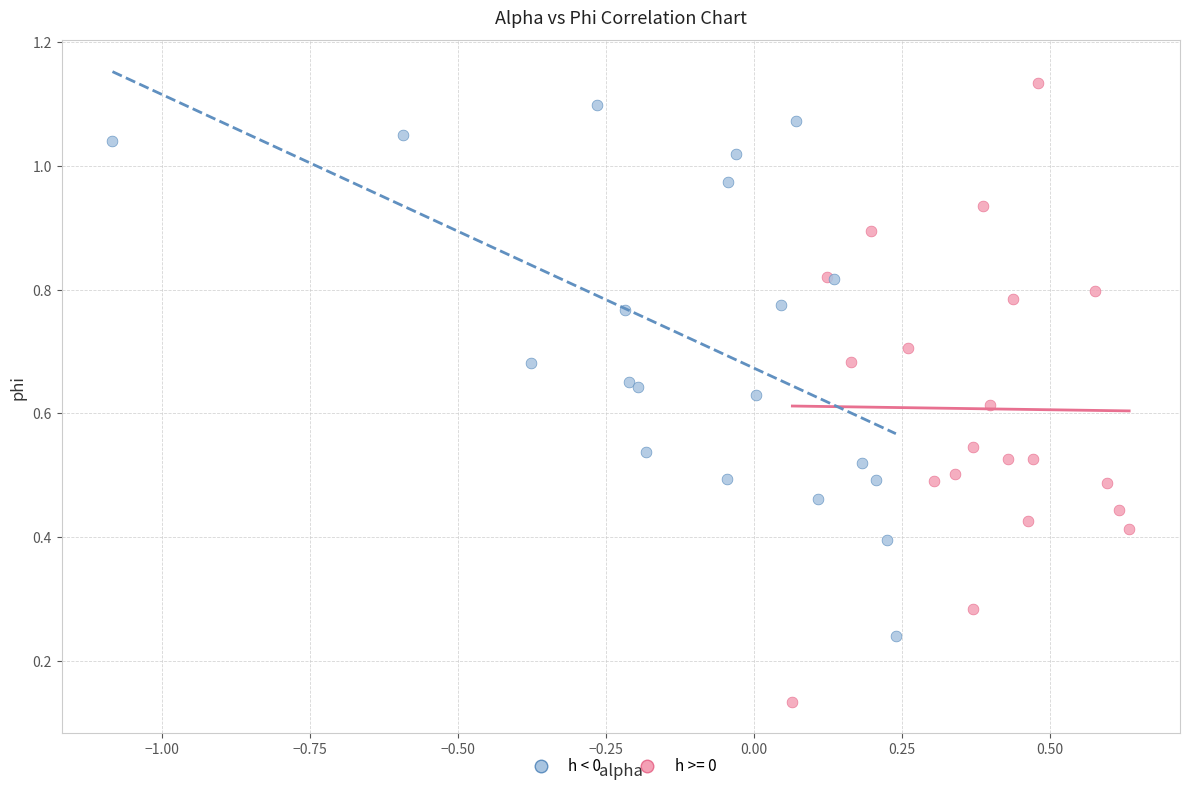

Which series reaches the minimum Y coordinate?

h >= 0